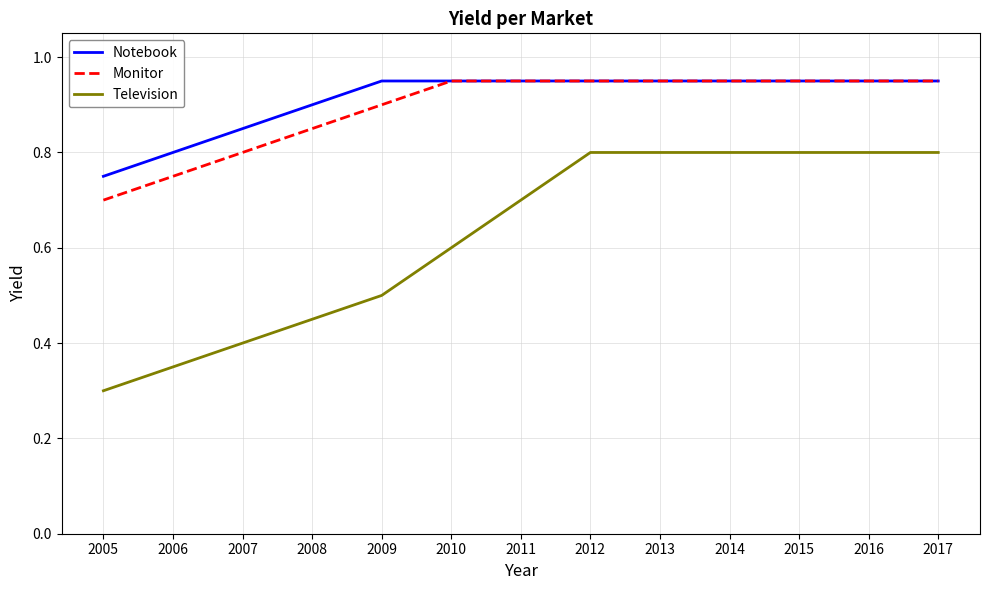

What are all the series names shown in the legend?

Notebook, Monitor, Television